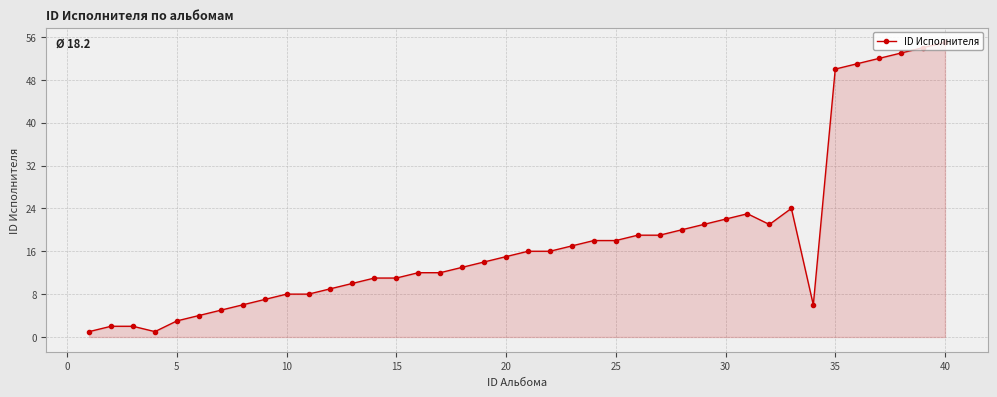

What is the difference between the maximum and minimum values?

54